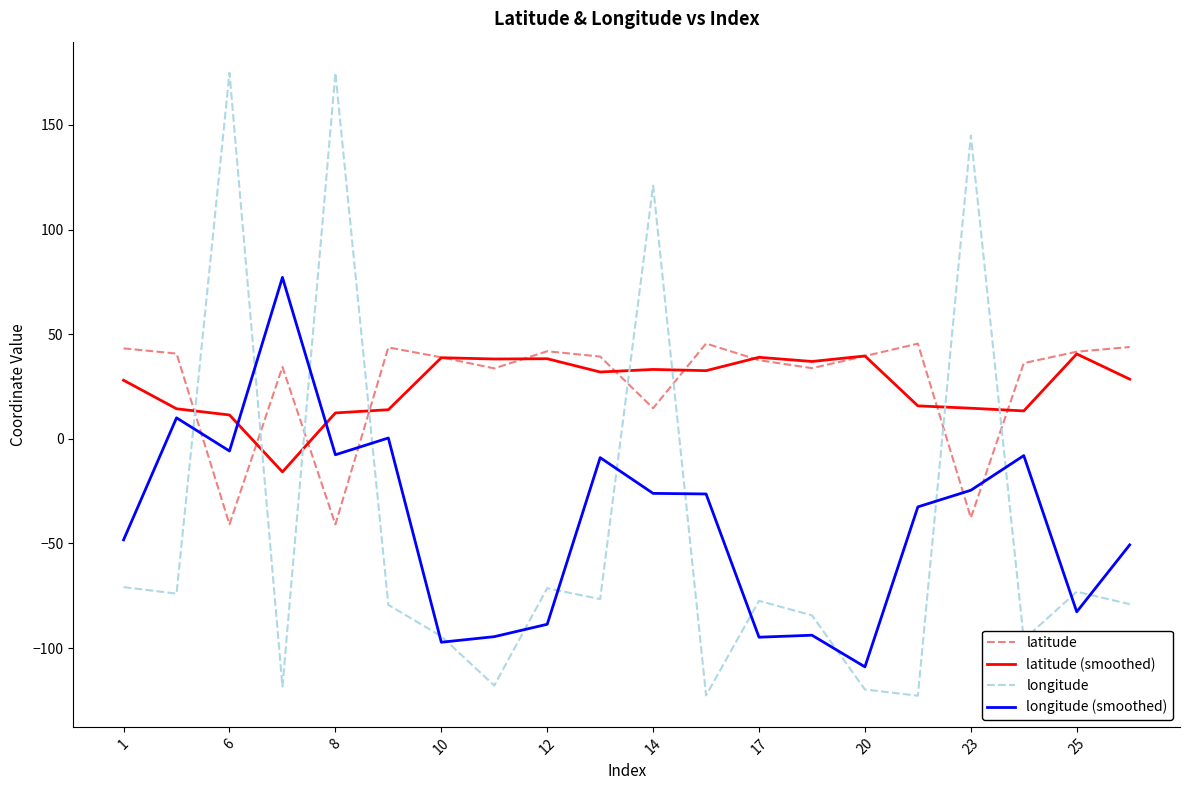

Which series has the widest spread of values?

longitude